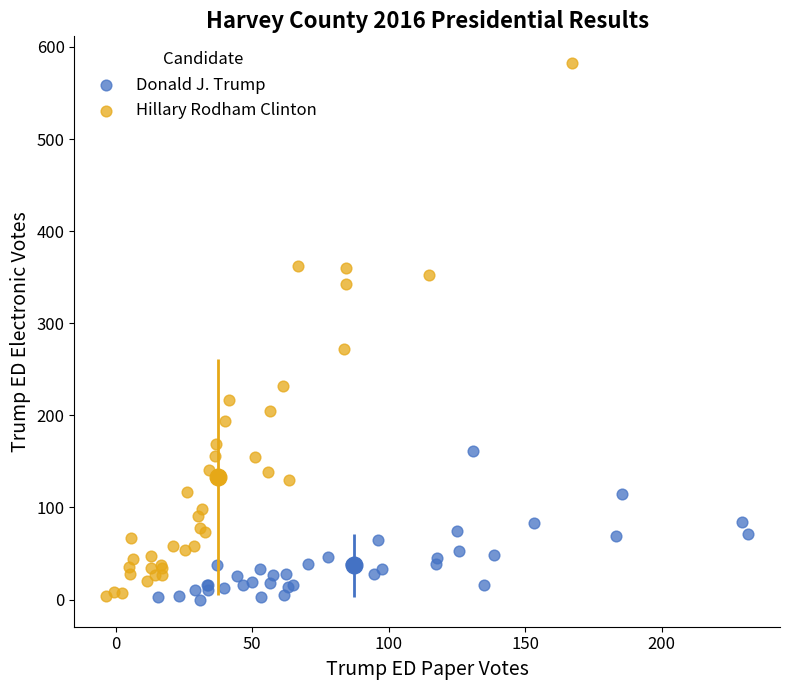

Which series has the widest spread of Y values?

Hillary Rodham Clinton